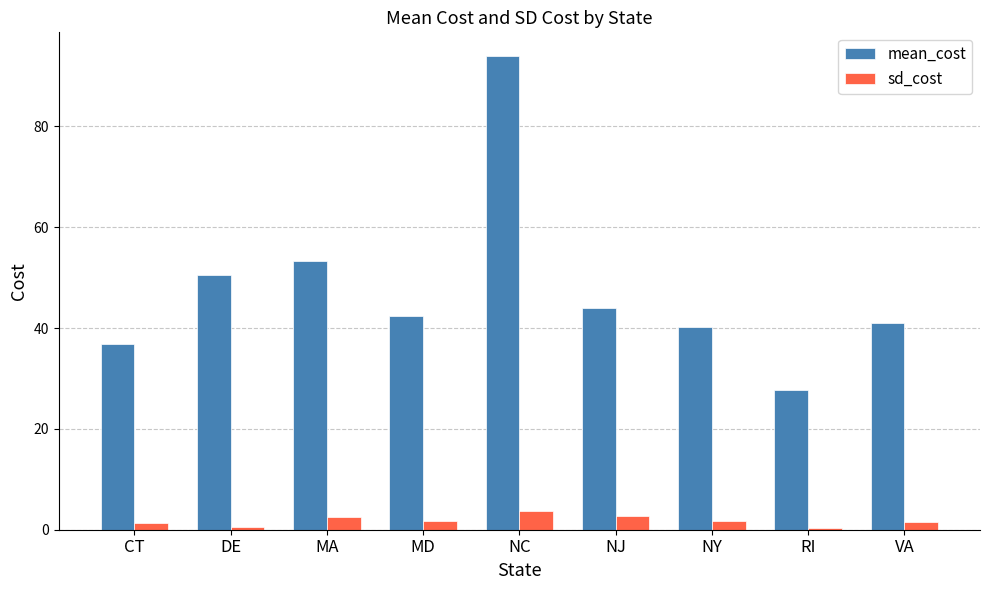

What is the maximum value shown in the chart?

94.0